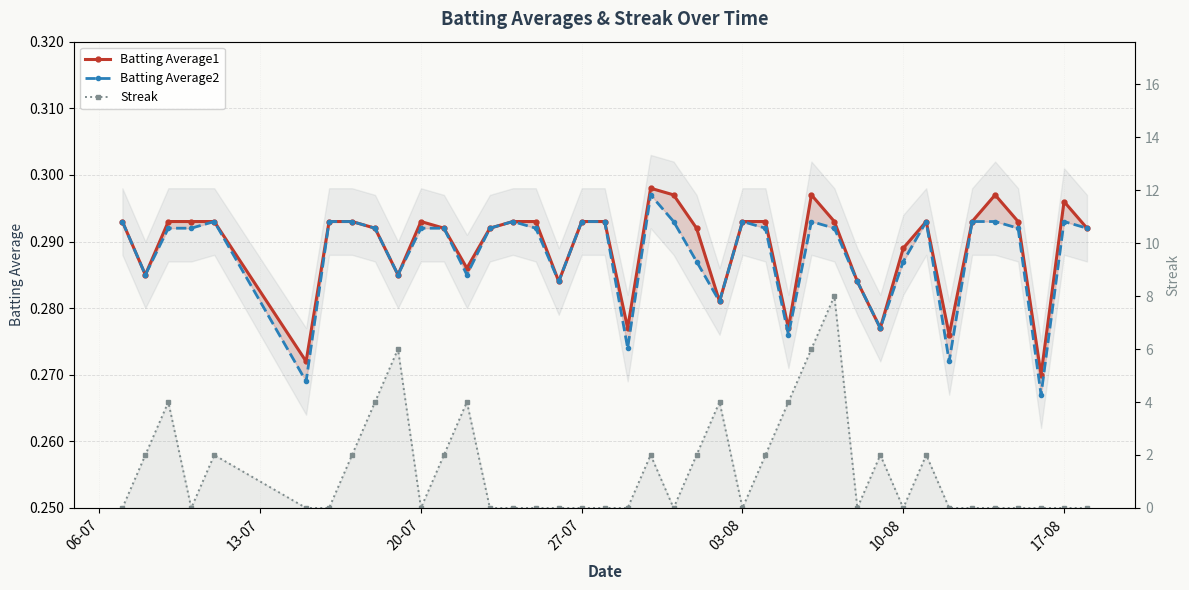

True or false: Batting Average2 and Batting Average1 cross at least once.

False